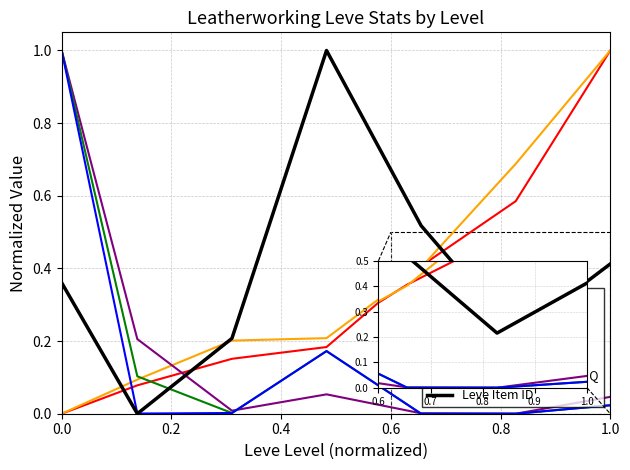

True or false: currentAveragePriceHQ and LevePriceHQ intersect in this chart.

False